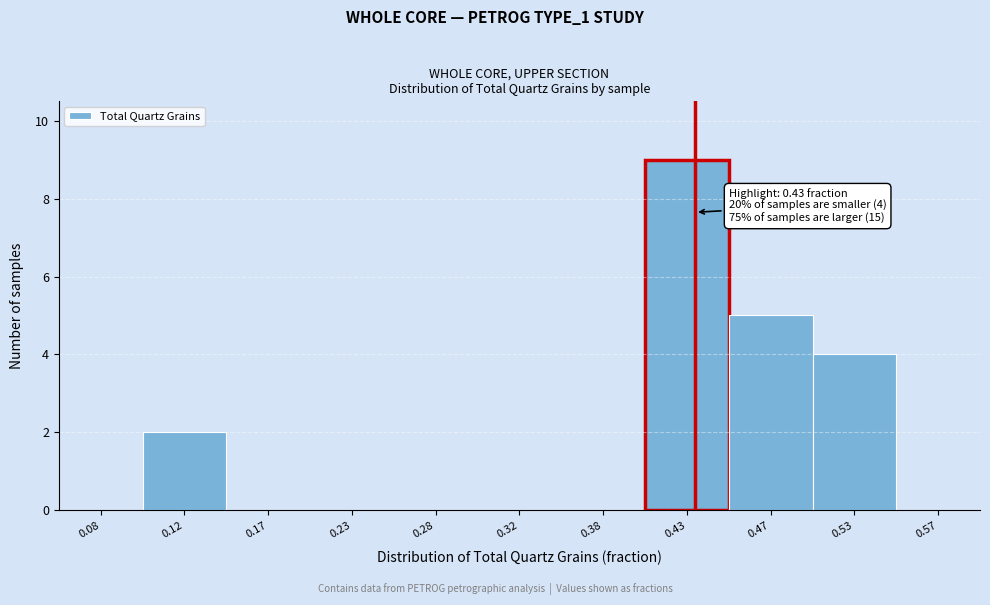

Over which range of the x-axis is the bar tallest?

0.40 to 0.45